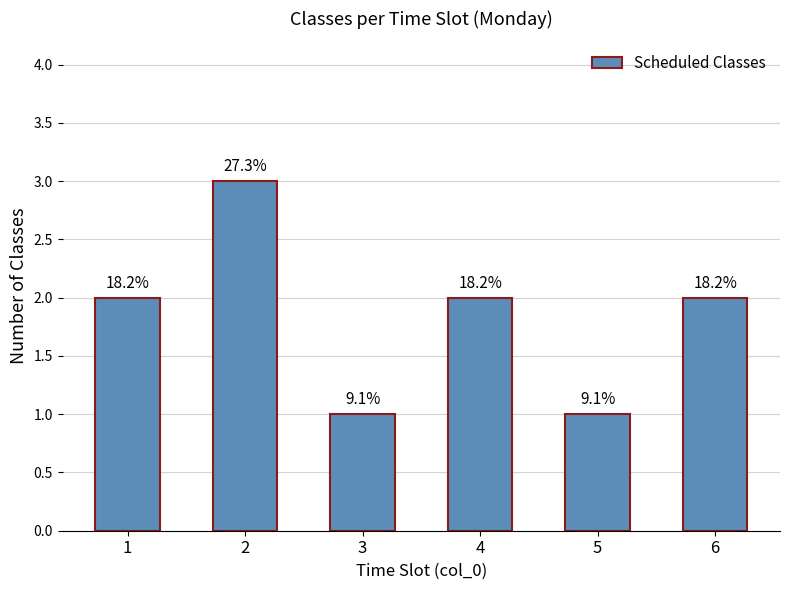

Between 1 and 5, which is larger?

1